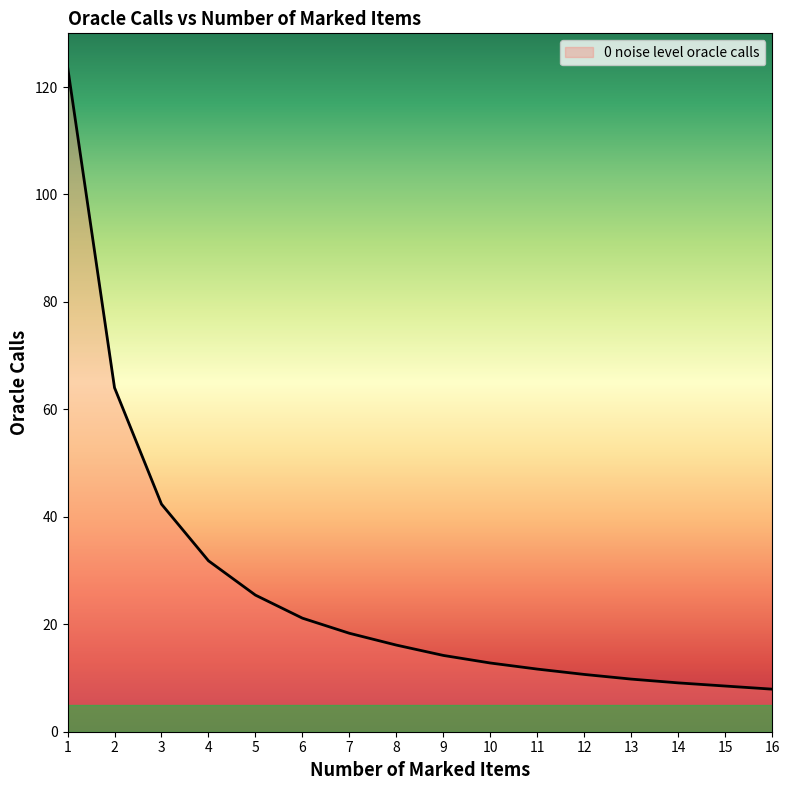

What is the change in value from 4 to 5?

-6.4